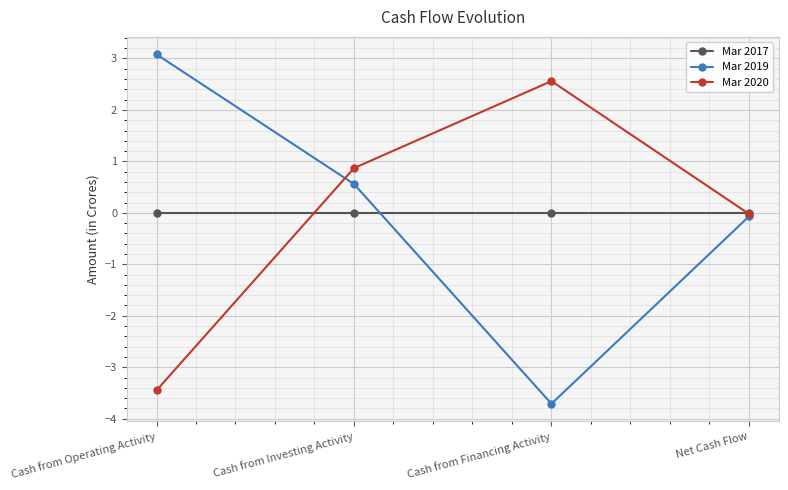

What is the difference between the maximum and second lowest values in the Mar 2020 series?

2.6